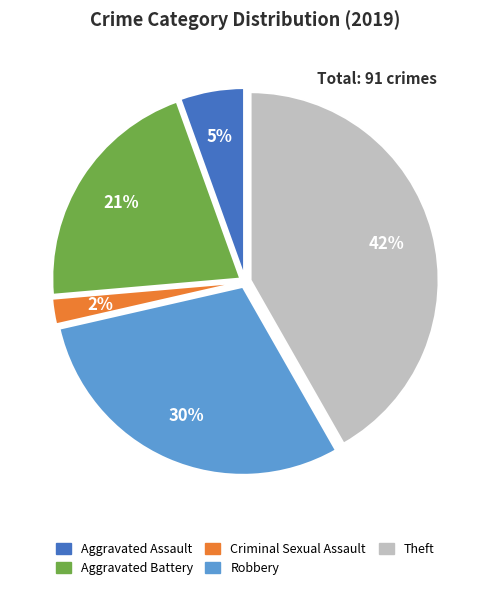

To the nearest percent, what is the average slice percentage?

20%